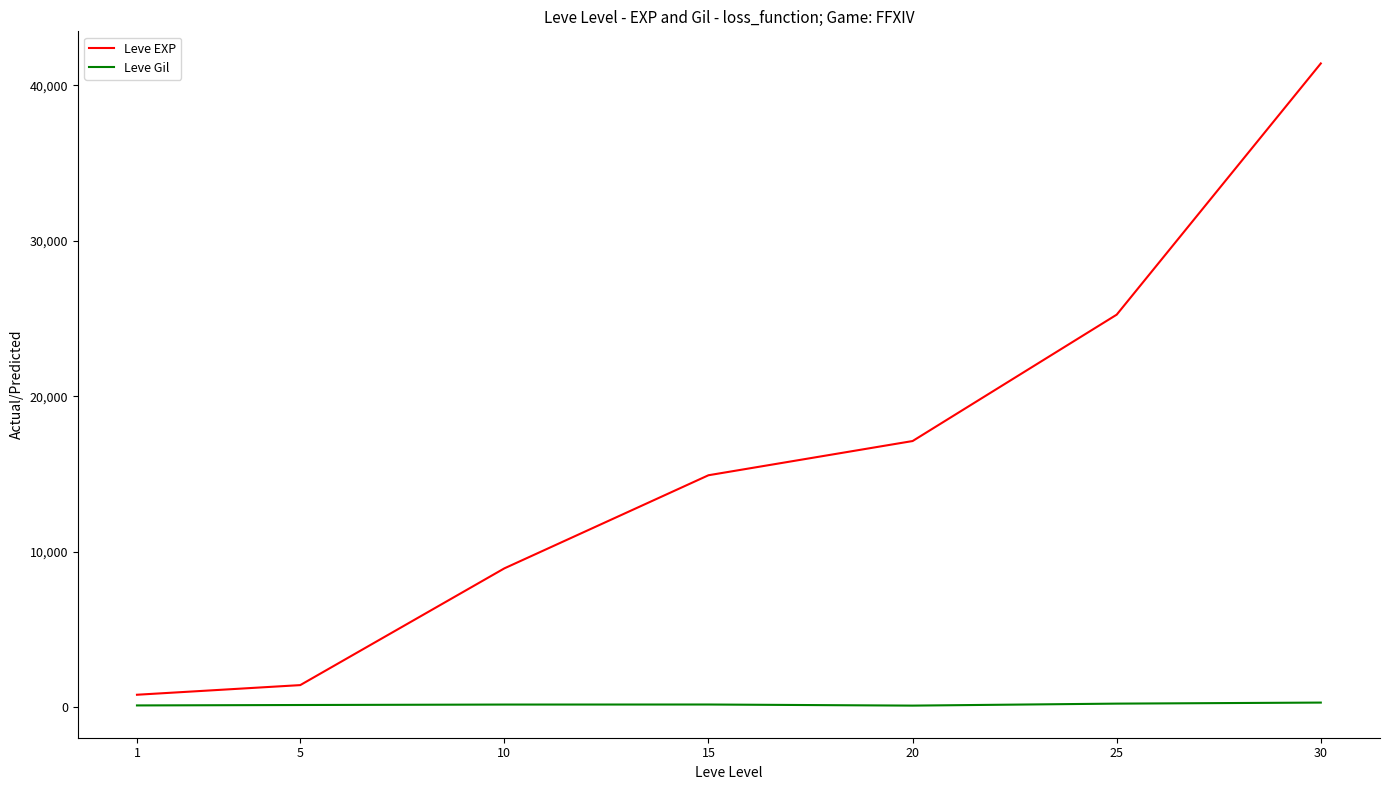

Is the value of Leve EXP at 20 greater than the value of Leve Gil at 5?

Yes